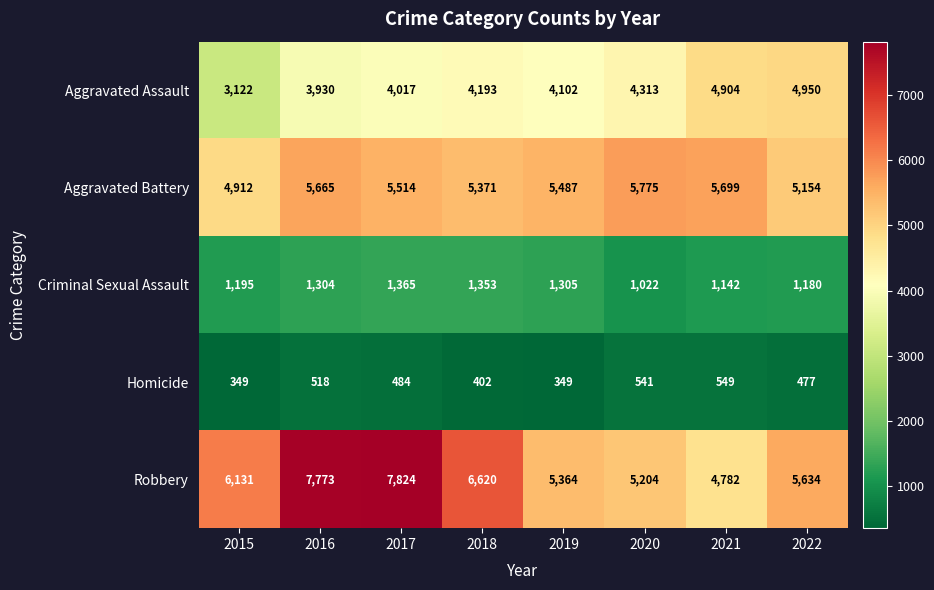

Rank the series at 2019 from lowest to highest value.

Homicide, Criminal Sexual Assault, Aggravated Assault, Robbery, Aggravated Battery